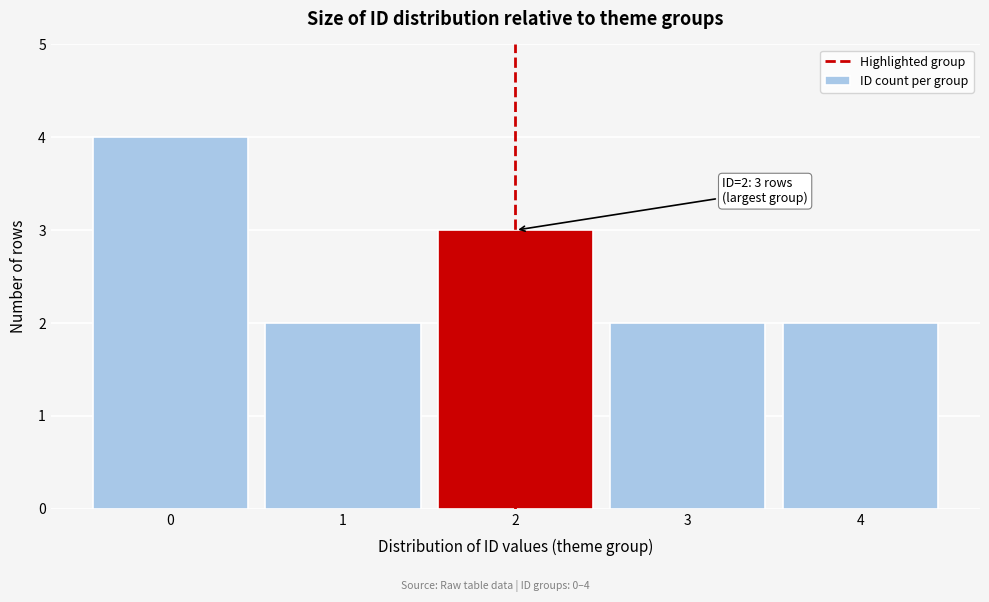

Reading right to left, list all the values displayed in this chart.

2	2	3	2	4